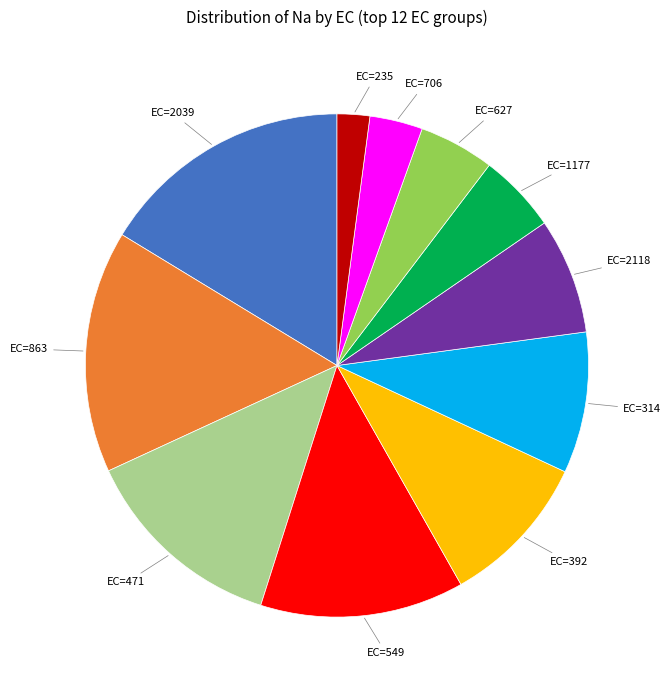

Combined, do EC=2039 and EC=863 account for over 50%?

No